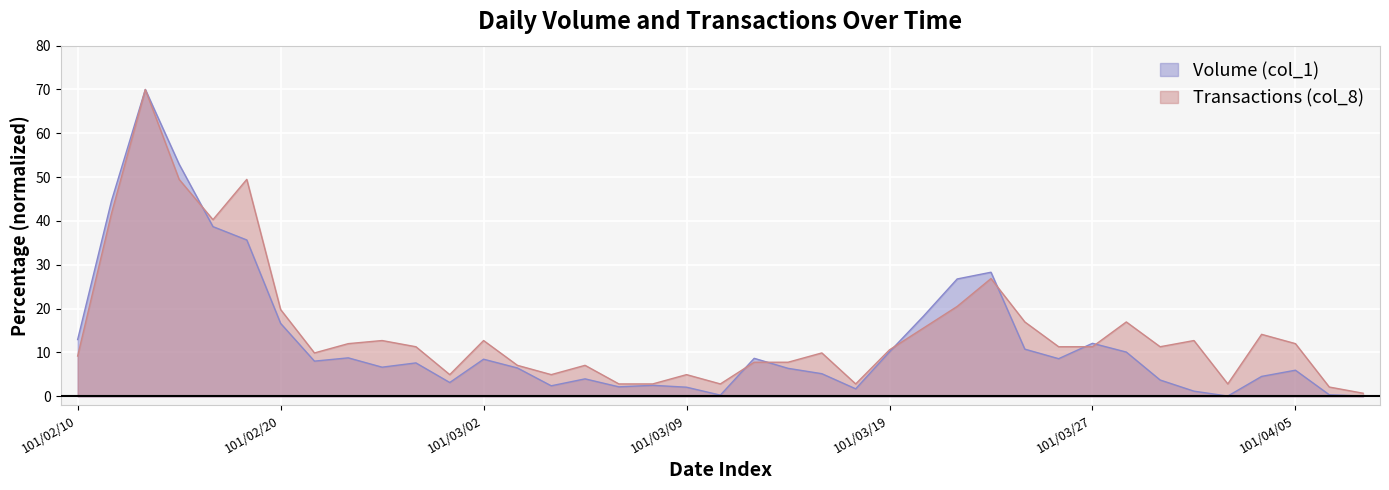

What position from the right is 101/02/20?

33